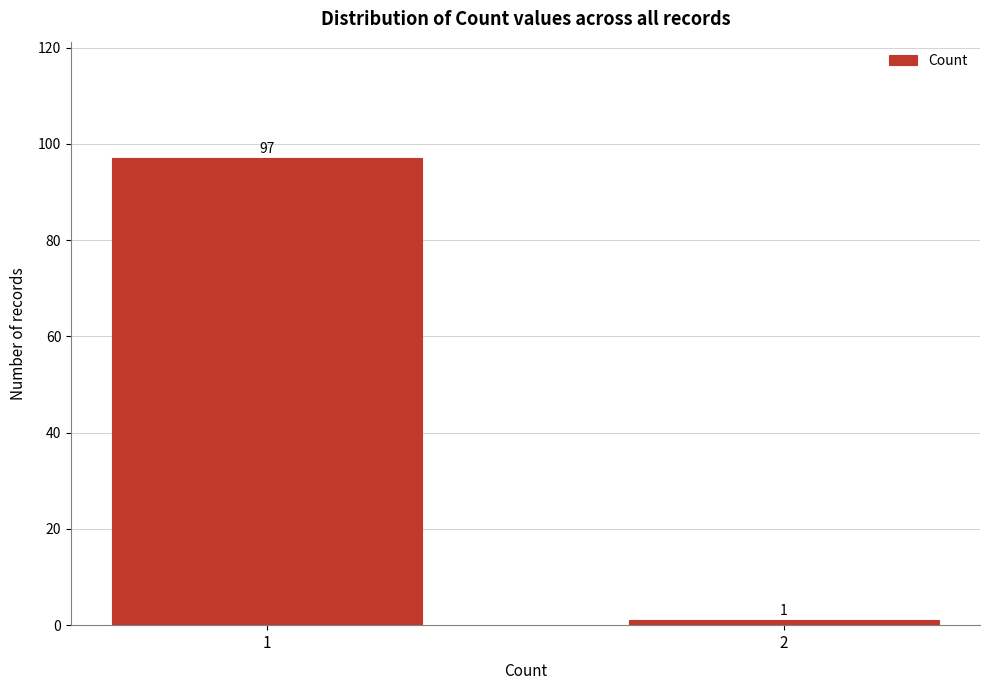

Reading left to right, extract all data points from this chart.

97	1